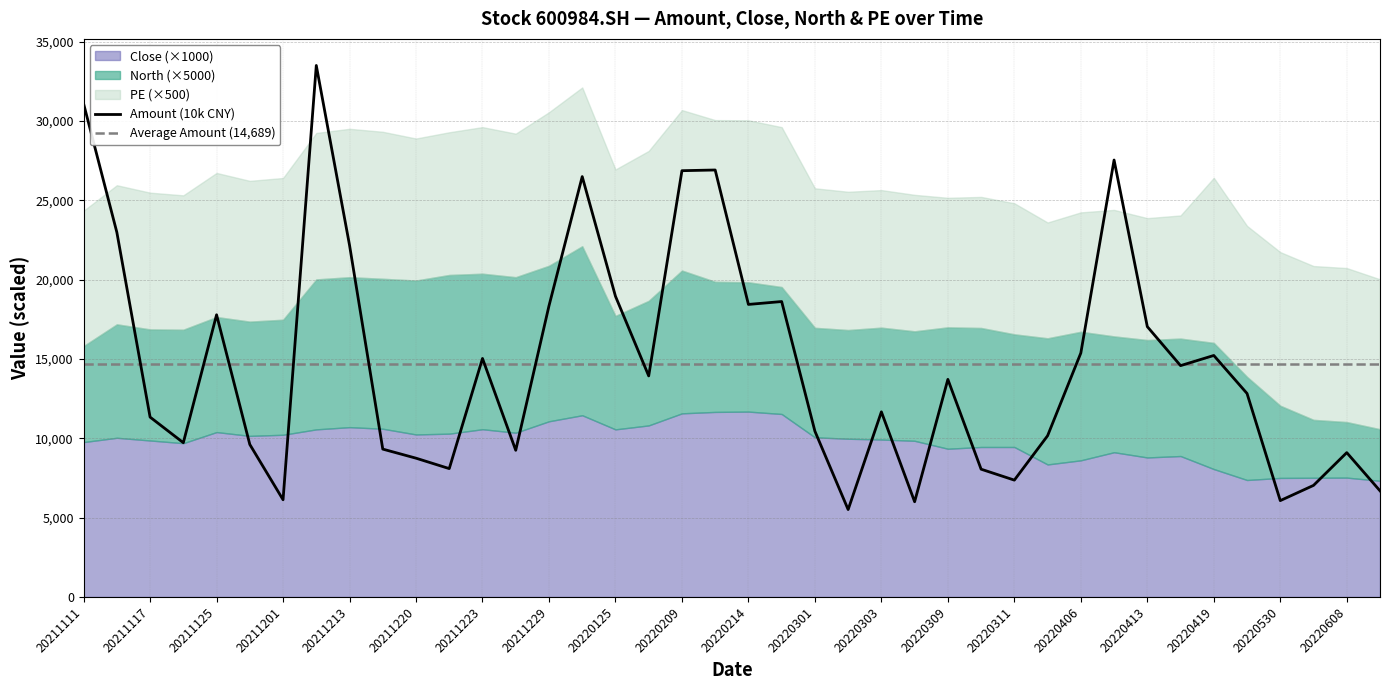

Read the PE value at 20220606.

19.4